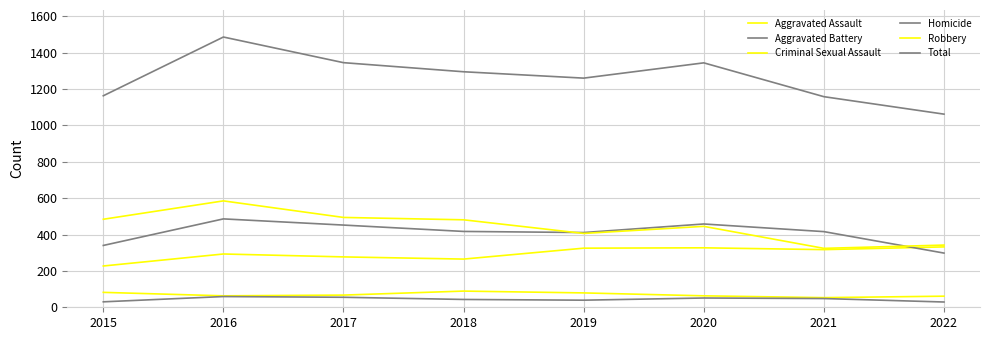

How many lines are shown in the chart?

6